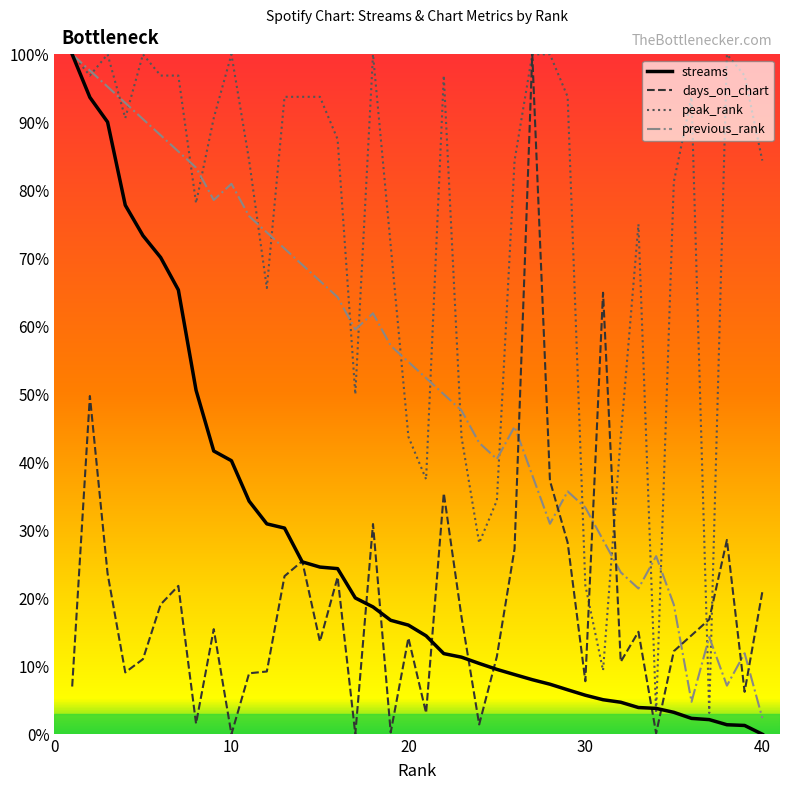

What is the highest value of the peak_rank series?

100.0